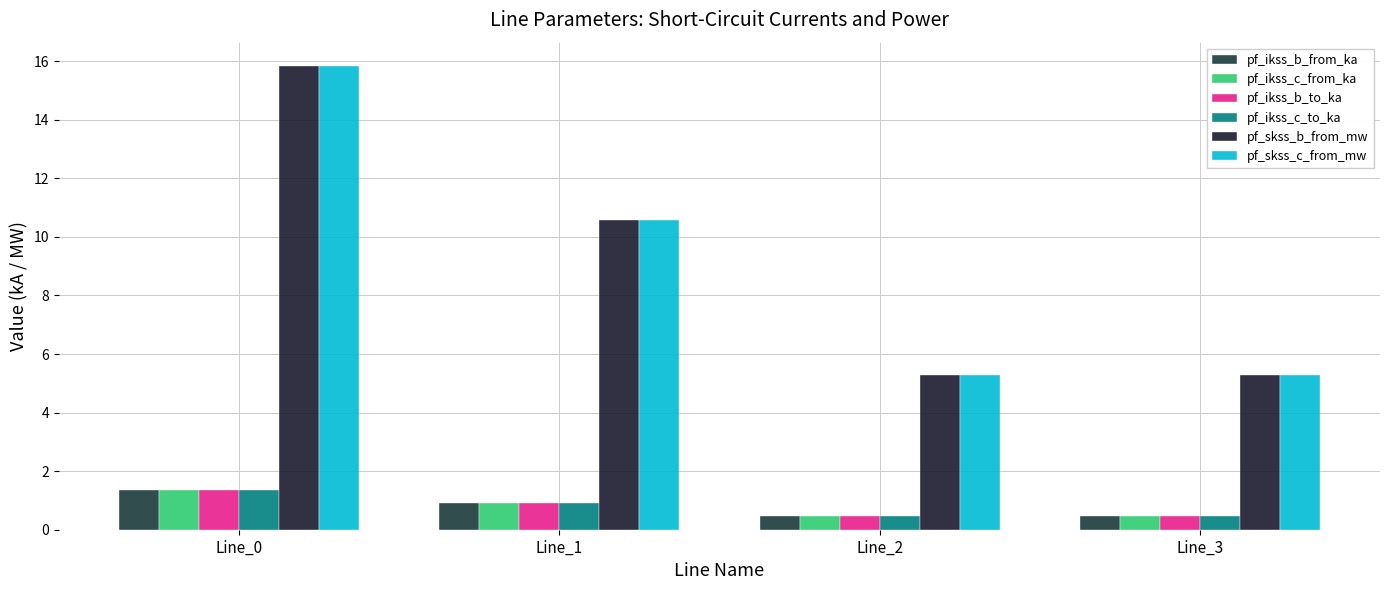

Reading left to right, transcribe all the data shown in this chart.

pf_ikss_b_from_ka: Line_0=1.4	Line_1=0.9	Line_2=0.5	Line_3=0.5
pf_ikss_c_from_ka: Line_0=1.4	Line_1=0.9	Line_2=0.5	Line_3=0.5
pf_ikss_b_to_ka: Line_0=1.4	Line_1=0.9	Line_2=0.5	Line_3=0.5
pf_ikss_c_to_ka: Line_0=1.4	Line_1=0.9	Line_2=0.5	Line_3=0.5
pf_skss_b_from_mw: Line_0=15.8	Line_1=10.6	Line_2=5.3	Line_3=5.3
pf_skss_c_from_mw: Line_0=15.8	Line_1=10.6	Line_2=5.3	Line_3=5.3